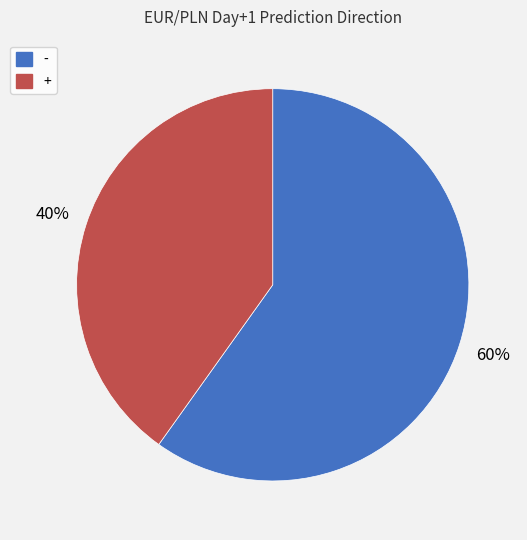

How many segments does this pie chart have?

2